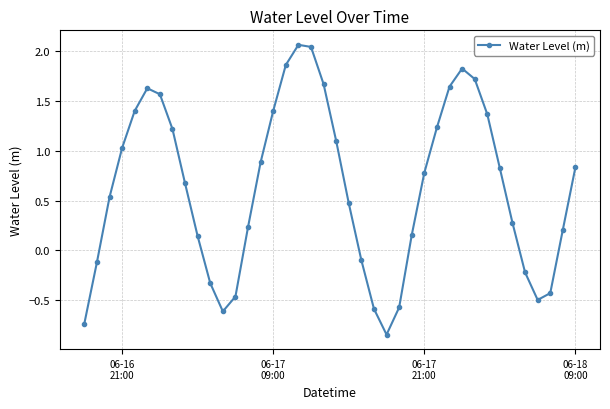

How many interior local valleys (lower than both neighbors) does the data have?

3